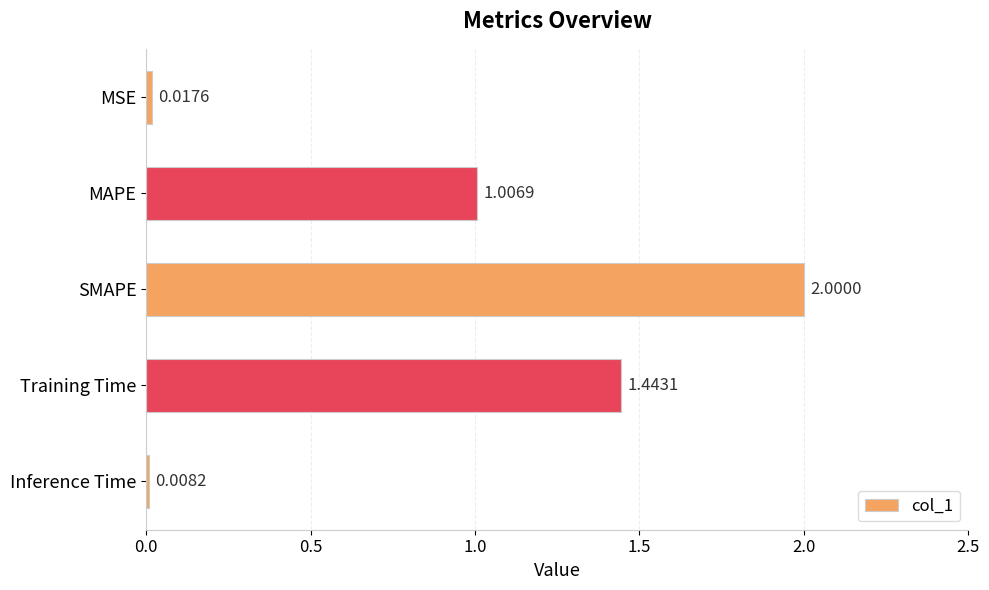

Where is the data nearest to the value 1?

MAPE